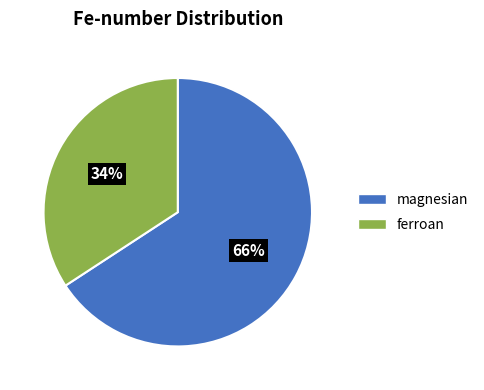

Rank the categories by value from highest to lowest.

magnesian, ferroan